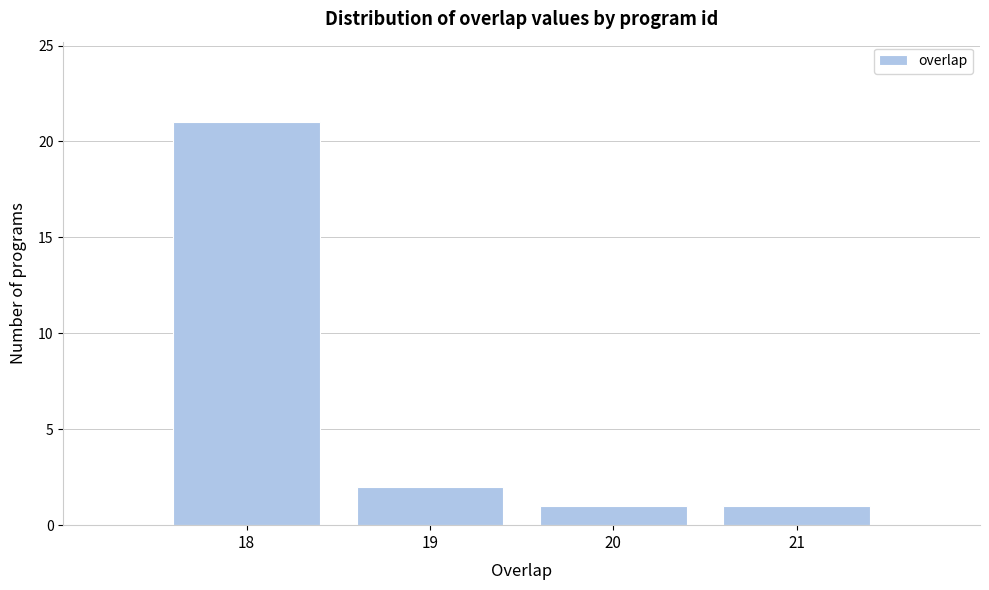

Reading left to right, transcribe this chart: for each bar, give the range it covers on the x-axis and its height. The values are not printed on the chart, so give them approximately, as read against the axis.

17.5 to 18.5: 21
18.5 to 19.5: 2
19.5 to 20.5: 1
20.5 to 21.5: 1